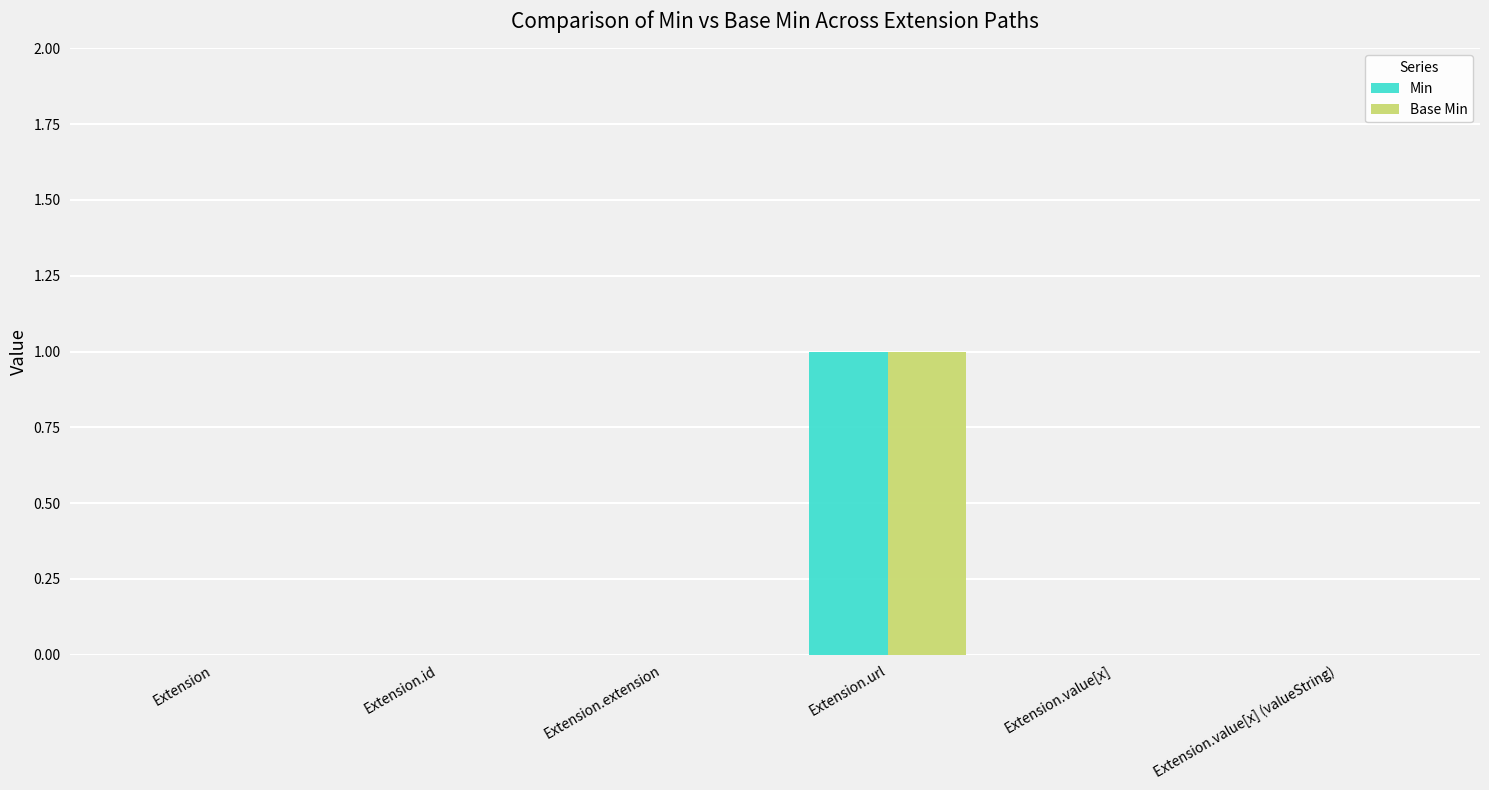

Reading right to left, list all the values displayed in this chart.

Min: 0	0	1	0	0	0
Base Min: 0	0	1	0	0	0